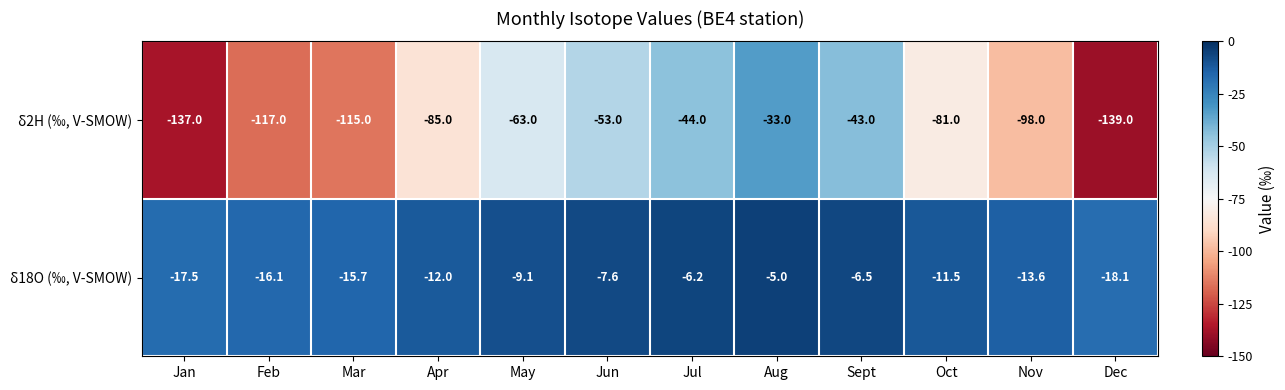

Which category has the lowest value across all series?

Dec